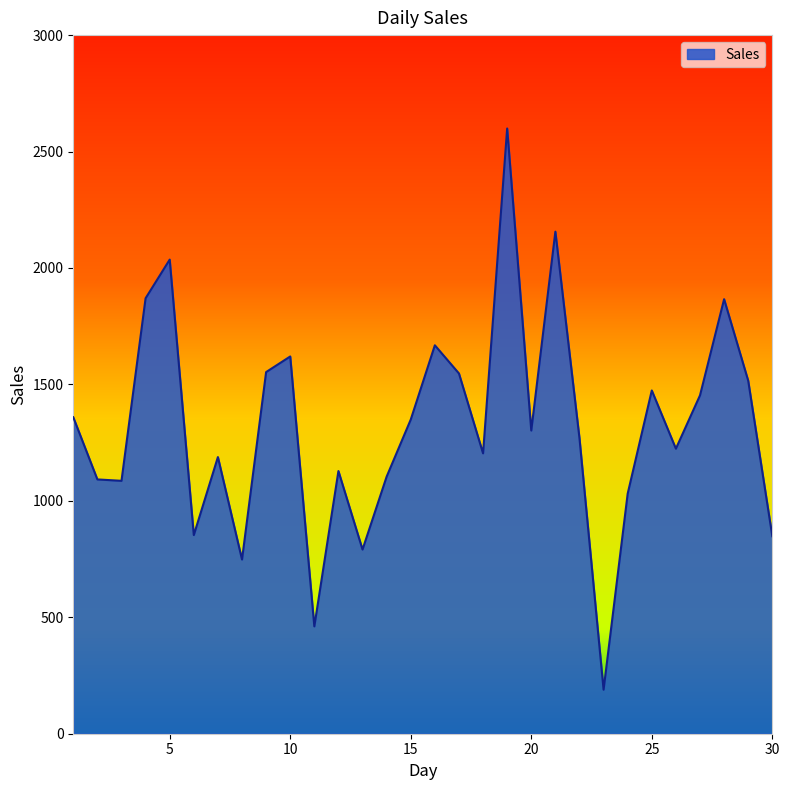

What is the difference between the maximum and minimum values?

2410